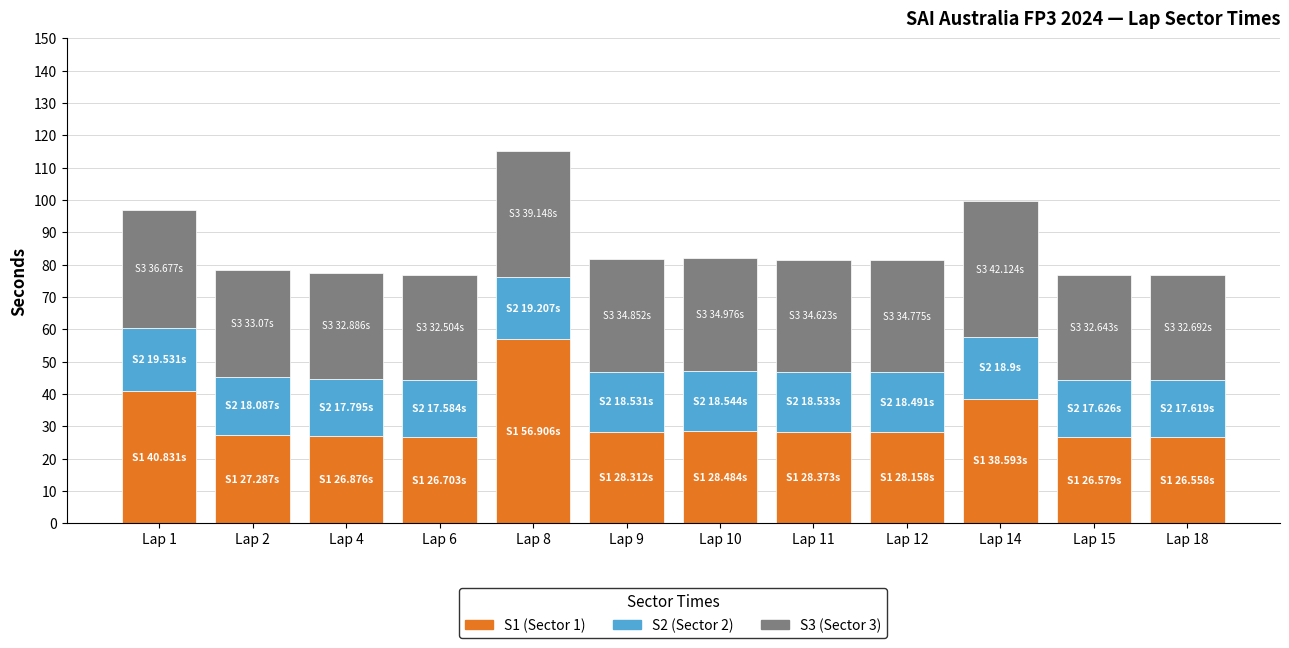

What is the total value across all series at Lap 2?

78.4